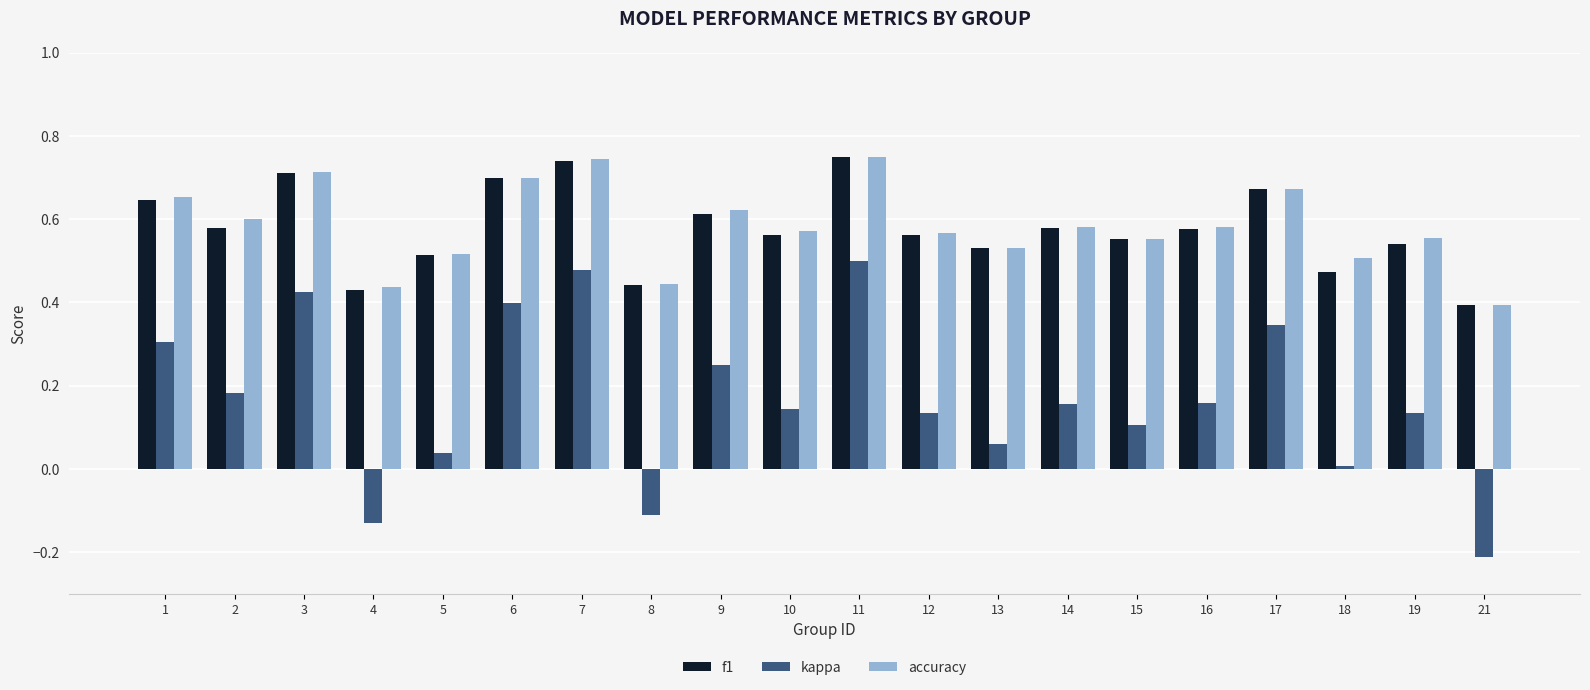

Count the number of data series in this chart.

3